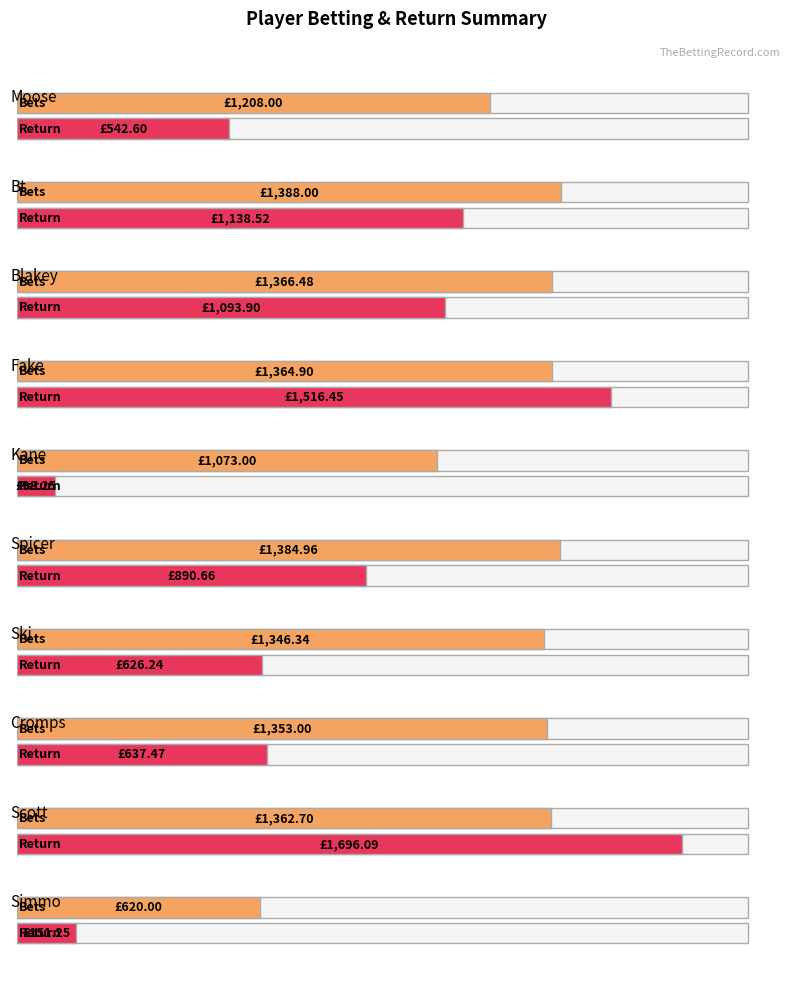

Rank the series at kane from highest to lowest value.

bets, return